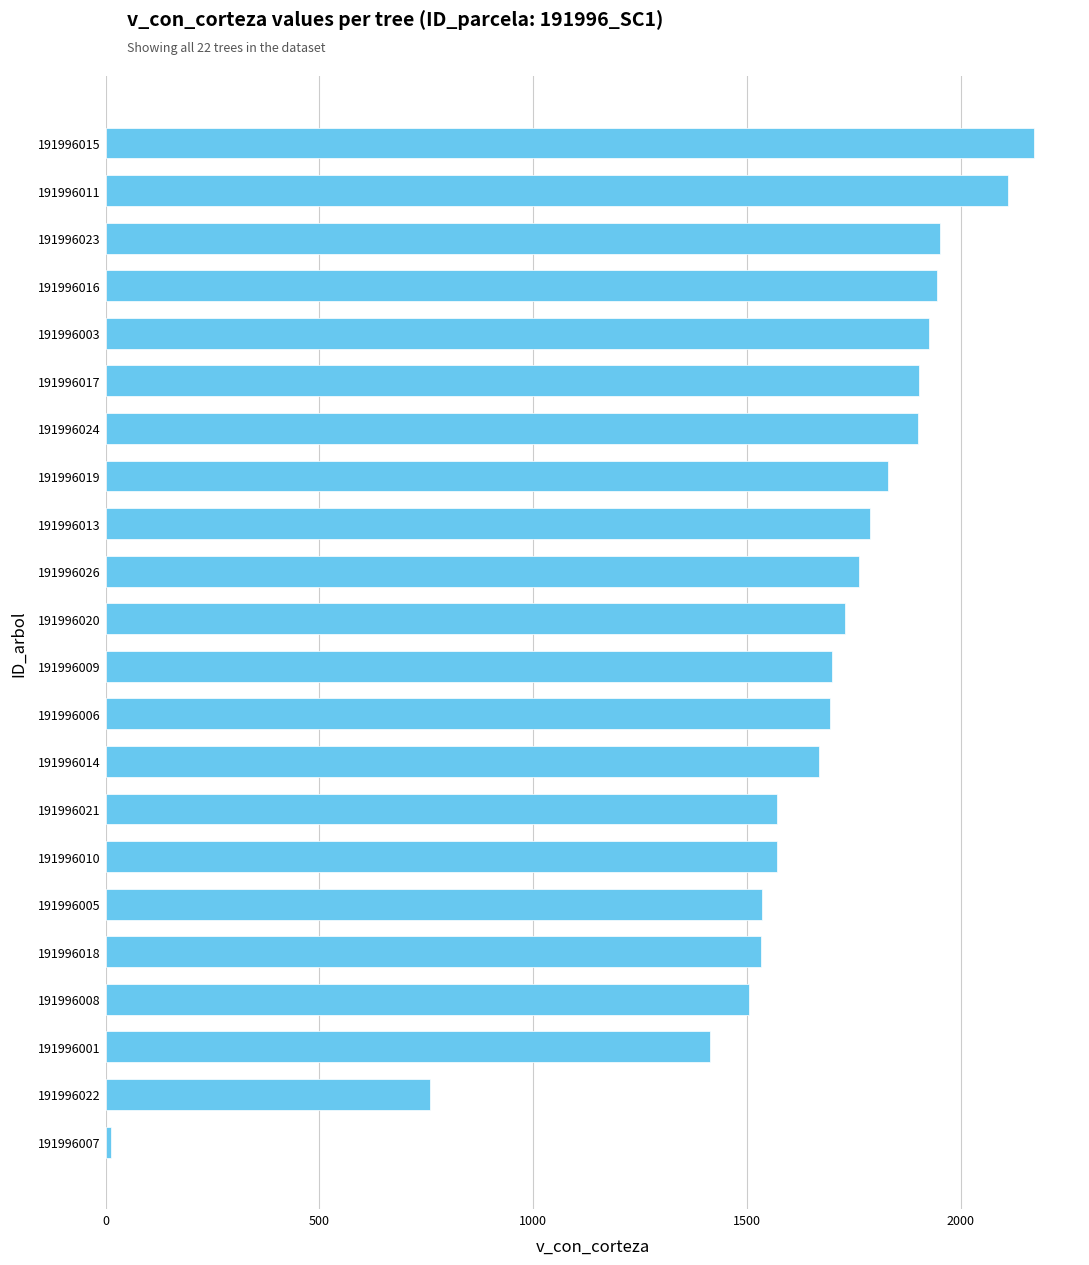

What is the sum of all values?

35969.8